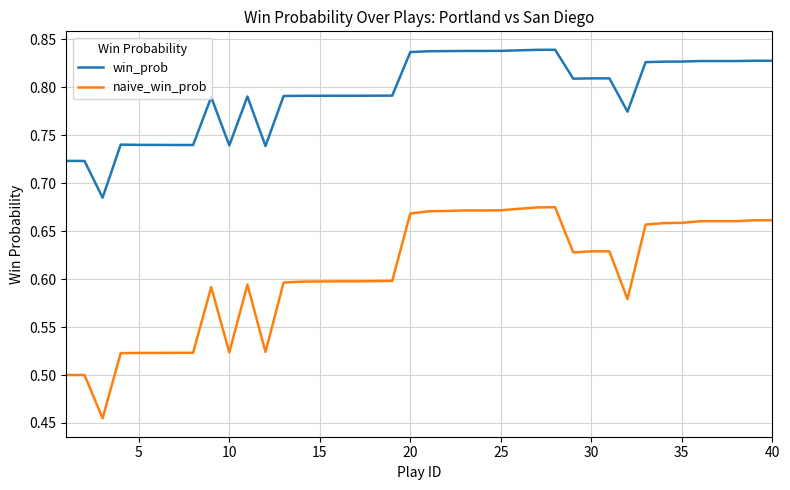

List the series in order of their overall mean, highest first.

win_prob, naive_win_prob